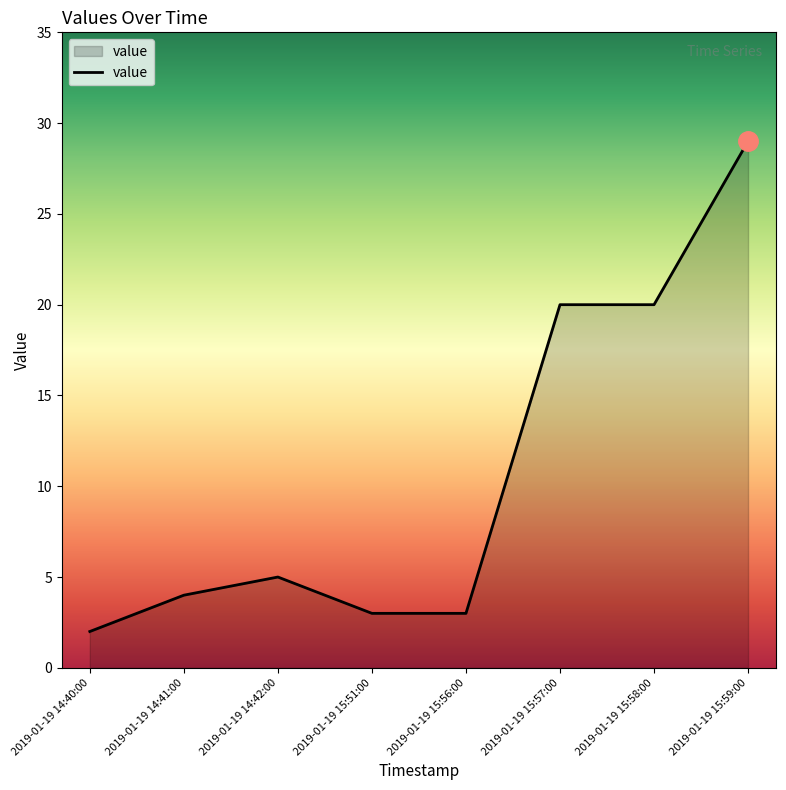

Reading left to right, extract all data points from this chart.

2019-01-19 14:40:00=2	2019-01-19 14:41:00=4	2019-01-19 14:42:00=5	2019-01-19 15:51:00=3	2019-01-19 15:56:00=3	2019-01-19 15:57:00=20	2019-01-19 15:58:00=20	2019-01-19 15:59:00=29